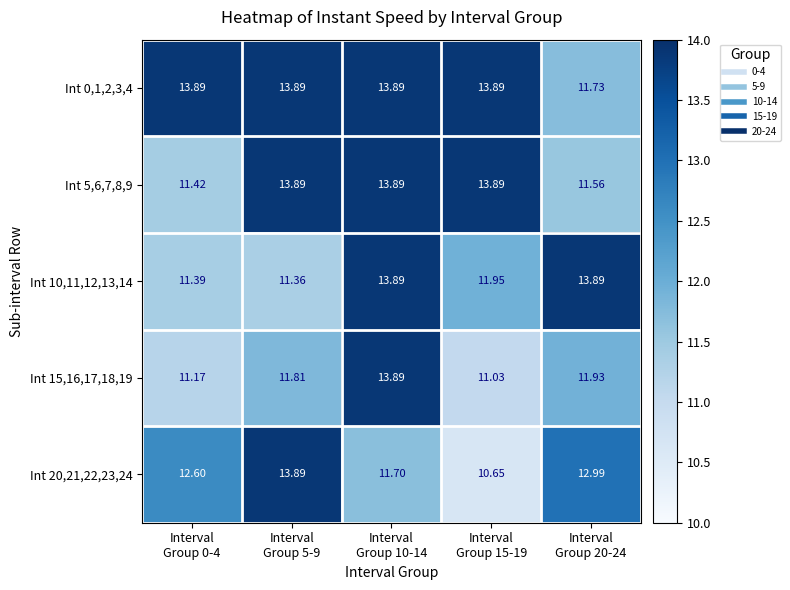

How many data points in Int 0,1,2,3,4 are less than 13?

1